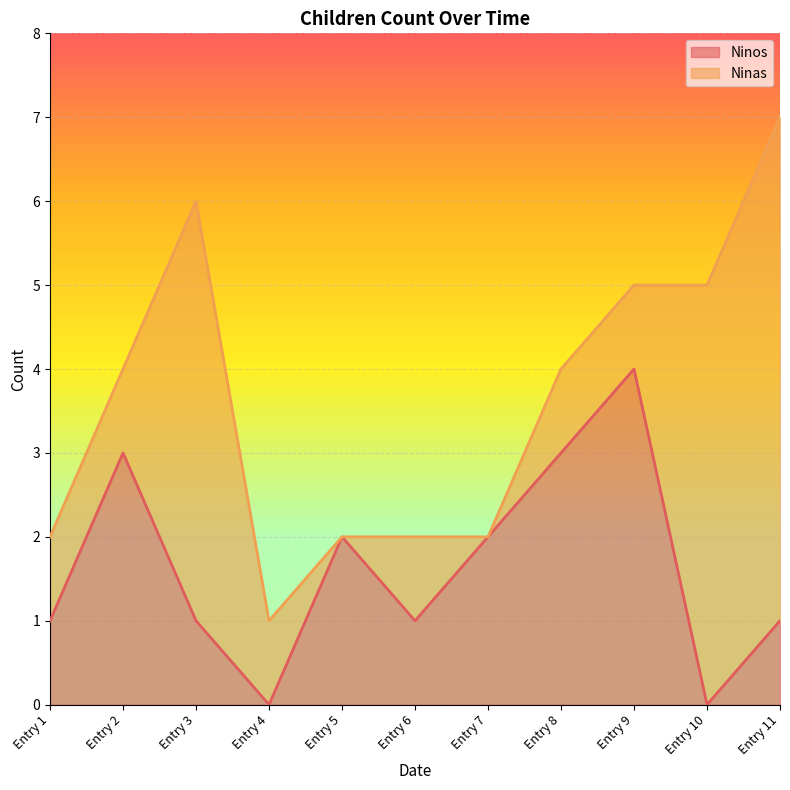

At which category is the sum across all series the highest?

Entry 11